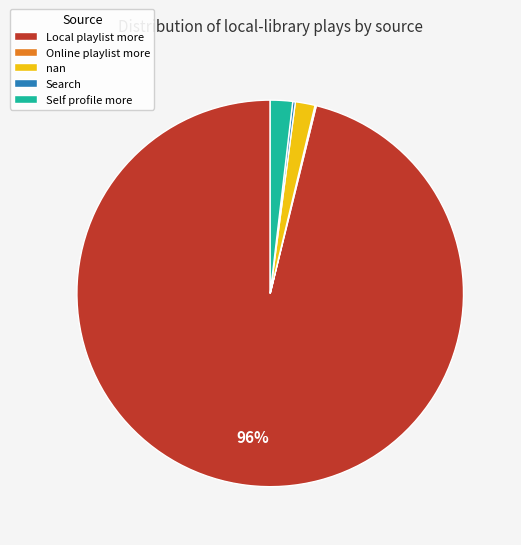

Is there any slice that represents more than half of the pie?

Yes